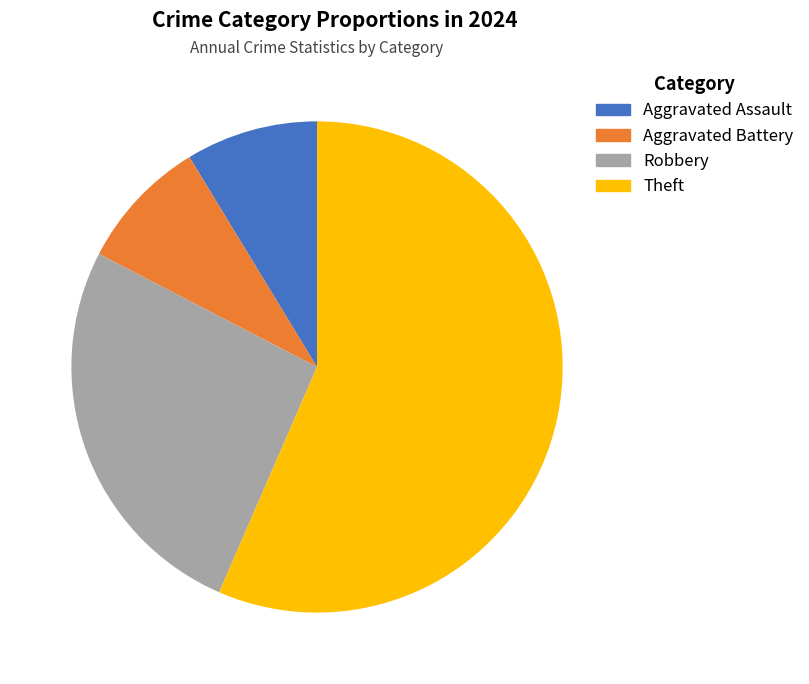

Between Aggravated Assault and Theft, which is larger?

Theft